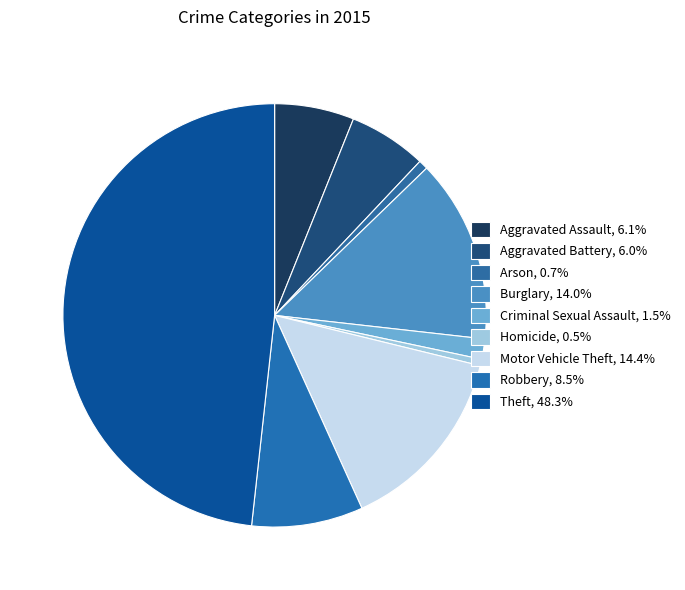

Does Theft represent more than half of the total?

No